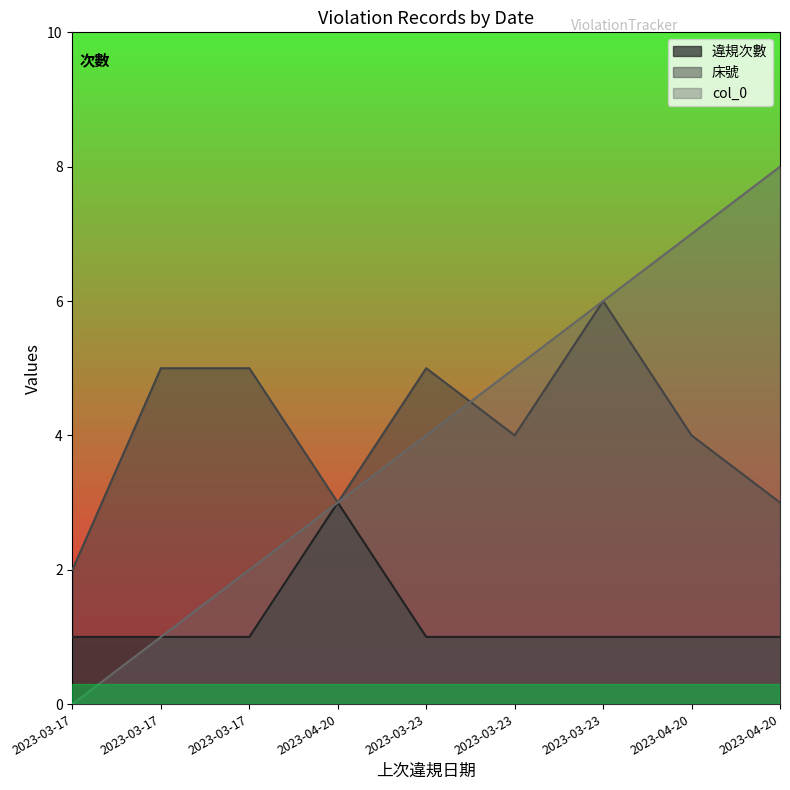

Which series changed the most between 2023-03-17 and 2023-04-20?

違規次數